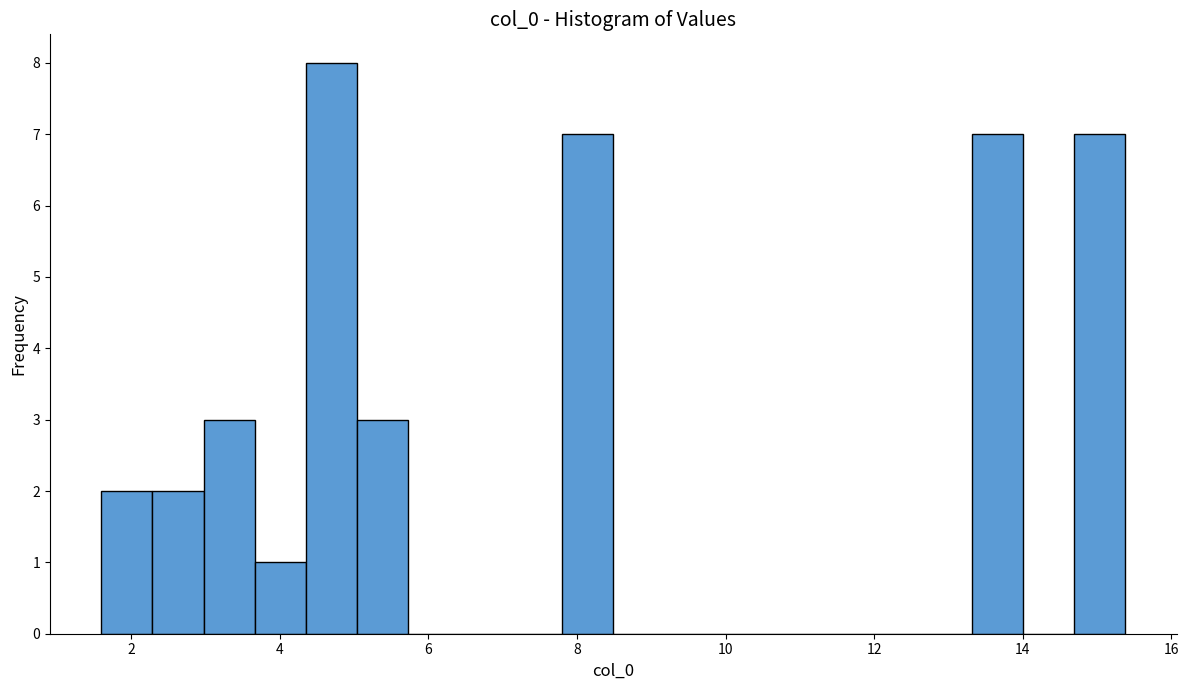

Read against the x-axis, roughly where is the centre of the tallest bar?

4.6